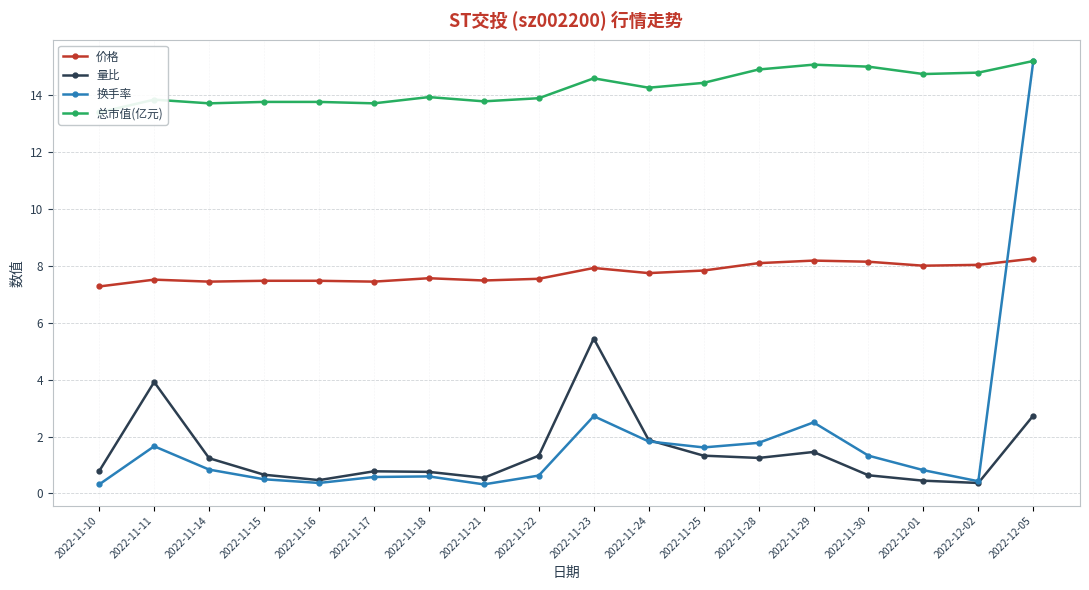

True or false: 量比 has a value of 0.7 at 2022-11-15.

True